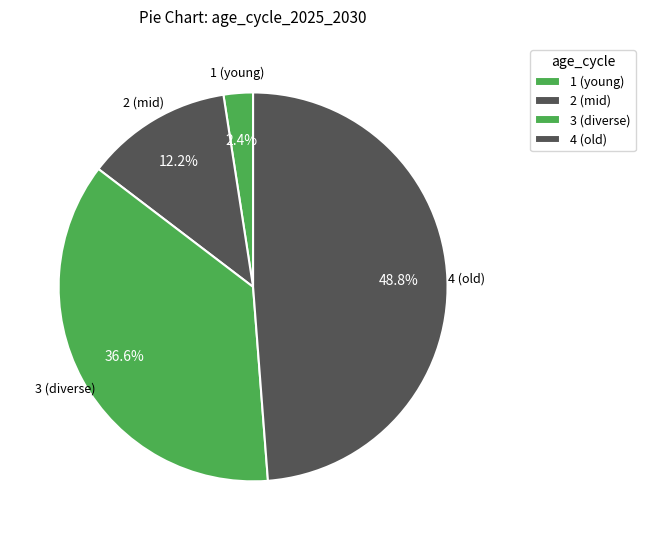

How many slices are in this pie chart?

4